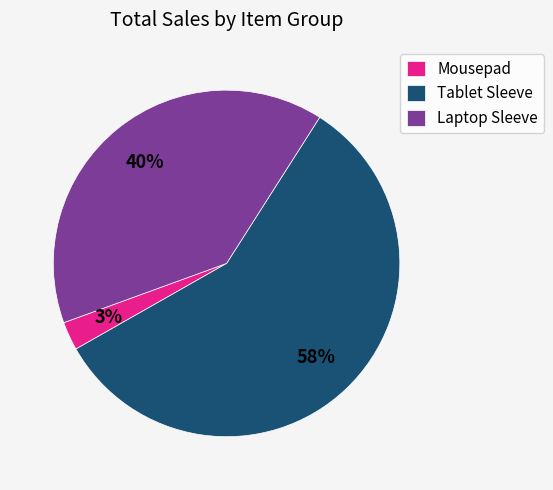

Rank the categories by value from highest to lowest.

Tablet Sleeve, Laptop Sleeve, Mousepad